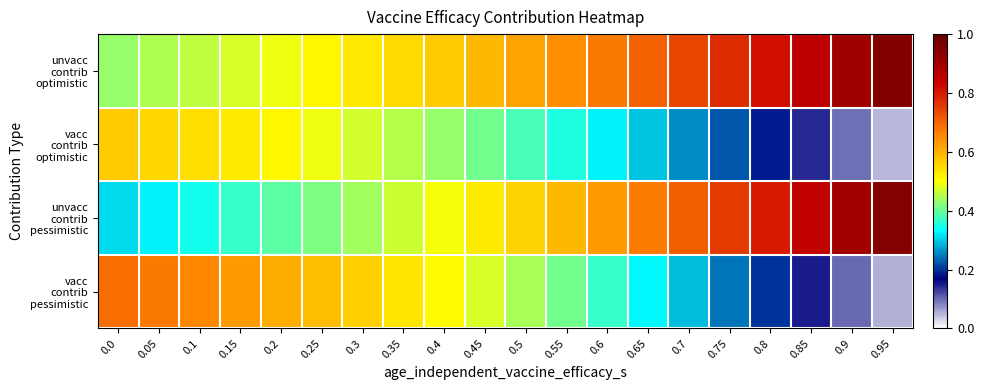

List the series in order of their peak value, highest first.

unvacc contrib optimistic, unvacc contrib pessimistic, vacc contrib pessimistic, vacc contrib optimistic